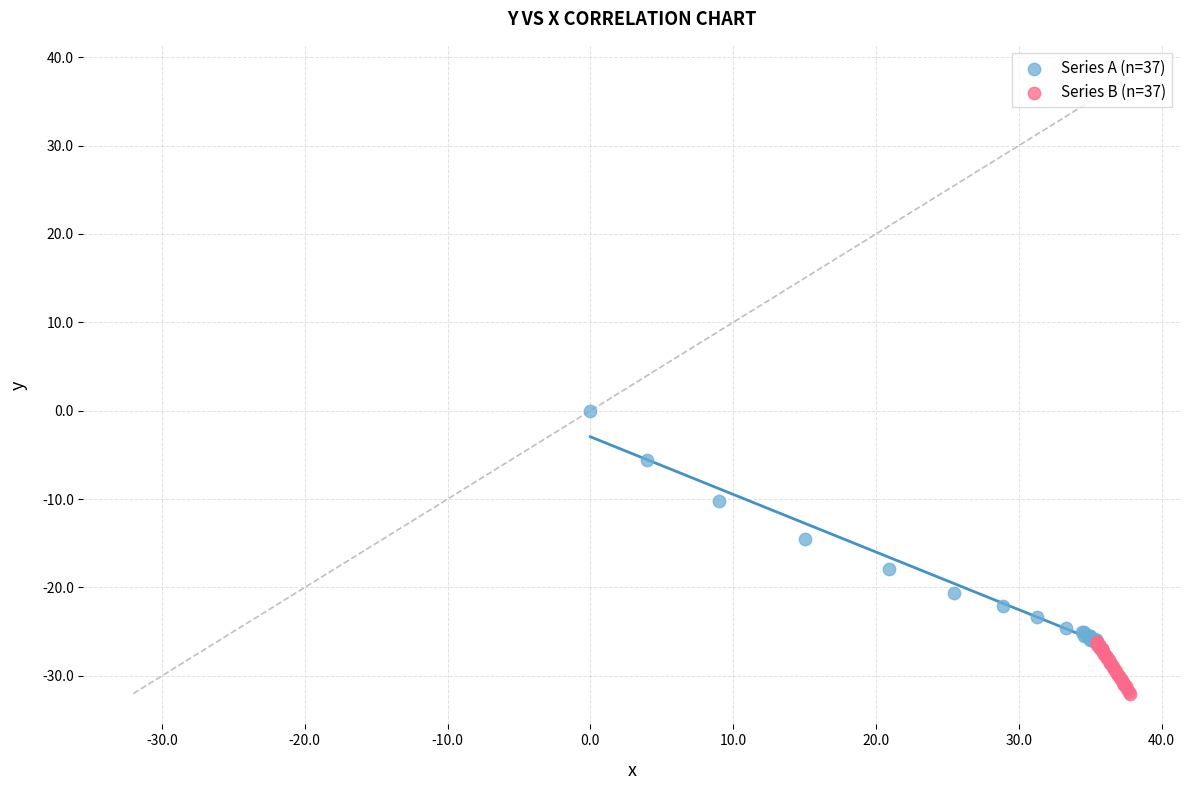

Which series has the widest spread of Y values?

Series A (n=37)